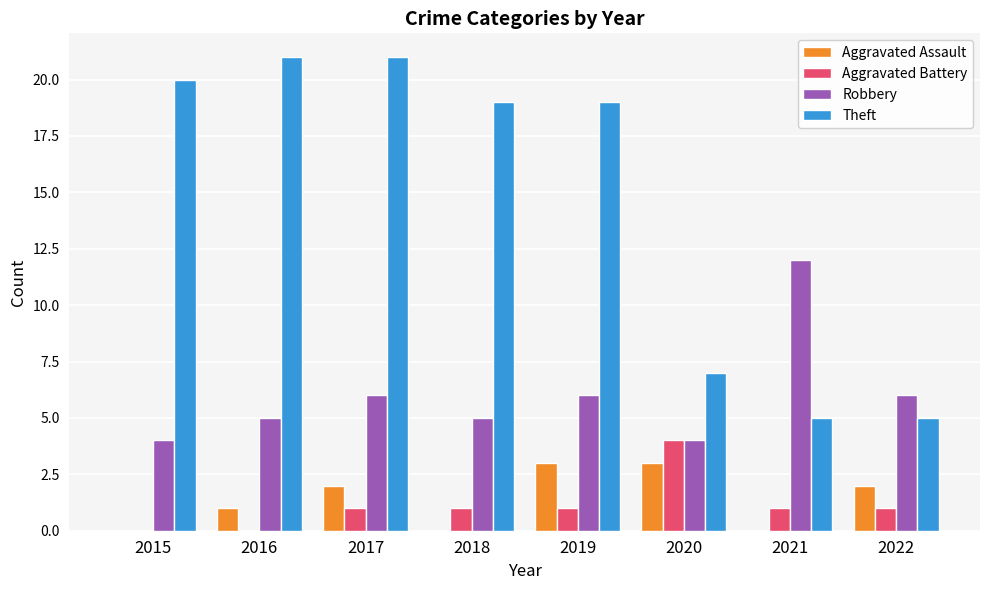

At which category is the sum across all series the highest?

2017